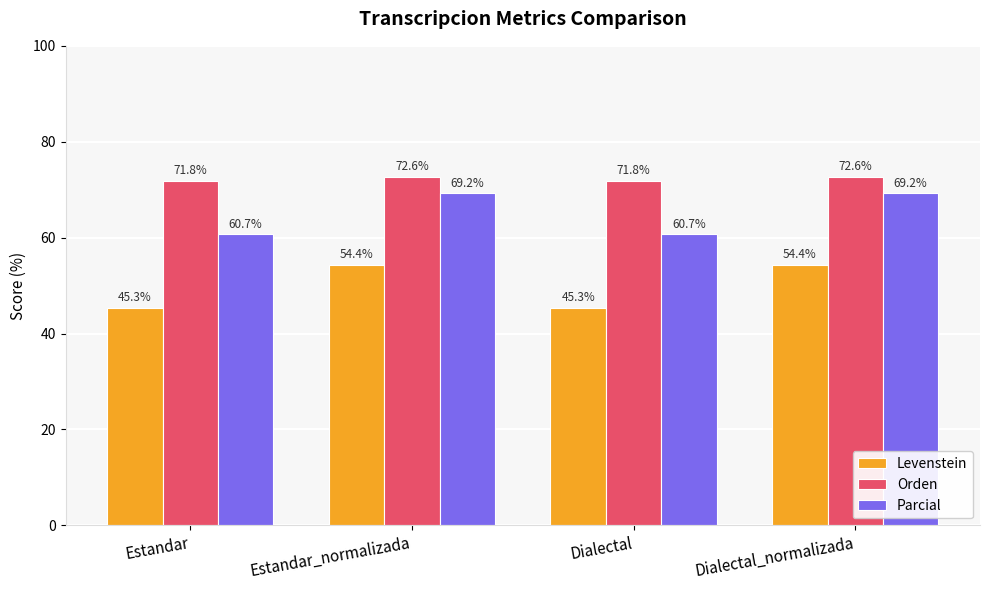

At Estandar_normalizada, list the series in order from largest to smallest.

Orden, Parcial, Levenstein